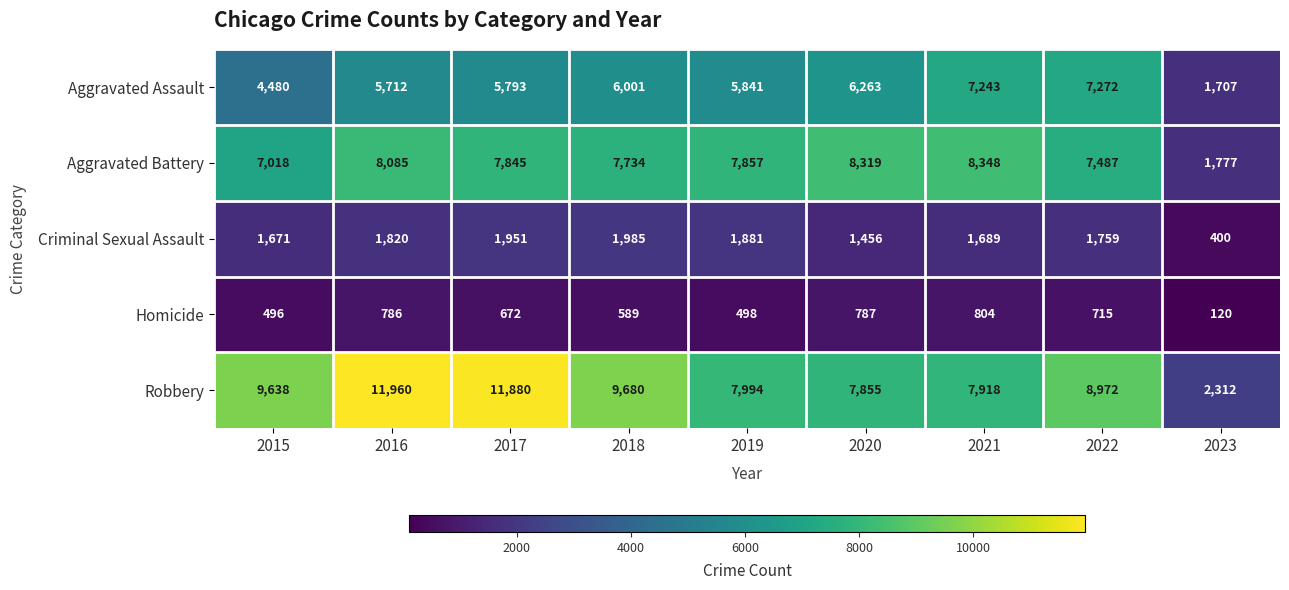

What is the smallest value displayed?

120